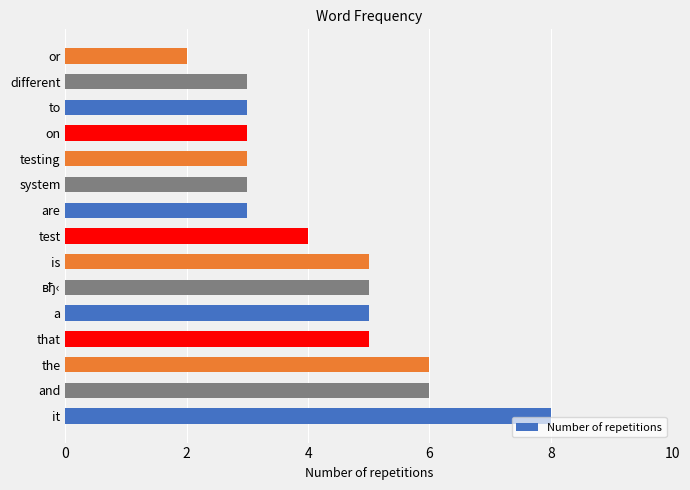

The value at to is 3. True or false?

True